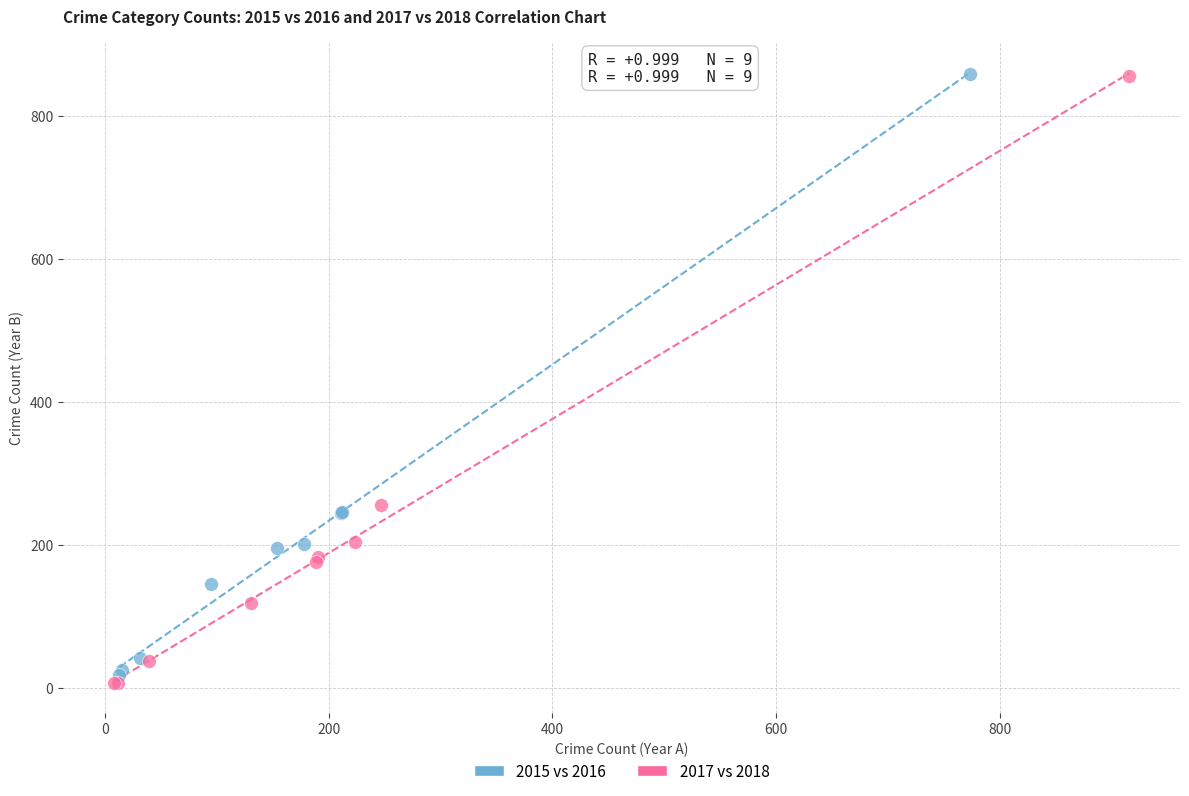

Which series has the widest spread of Y values?

2017 vs 2018